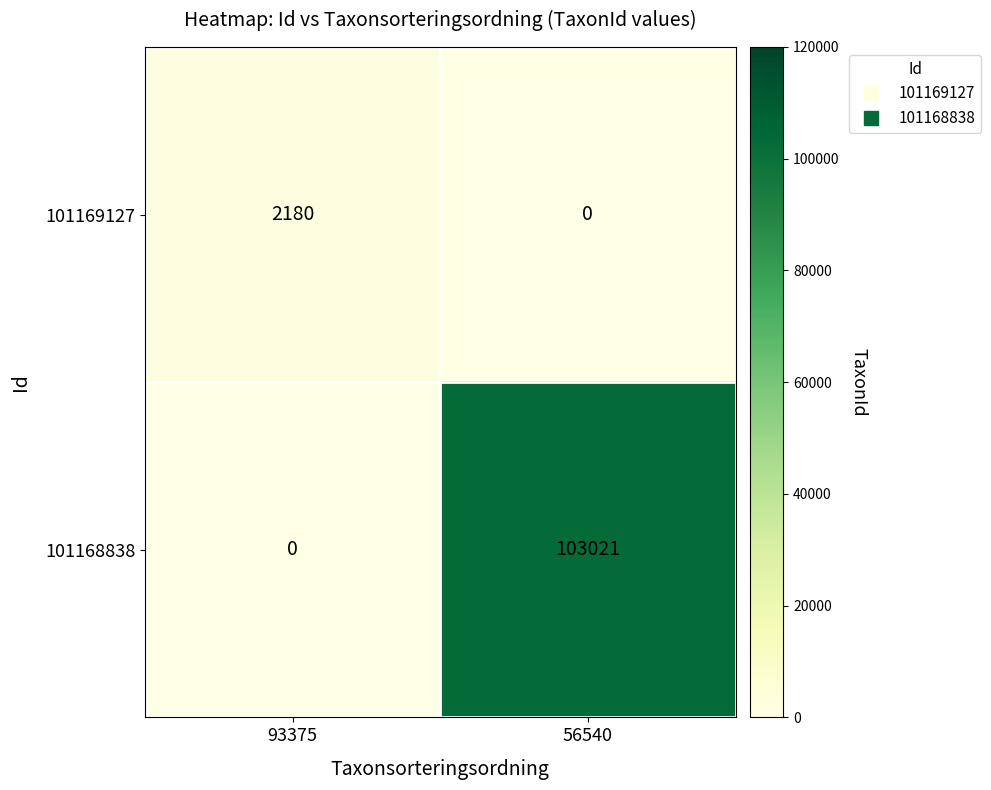

Reading left to right, transcribe all the data shown in this chart.

101169127: 93375=2180	56540=0
101168838: 93375=0	56540=103021